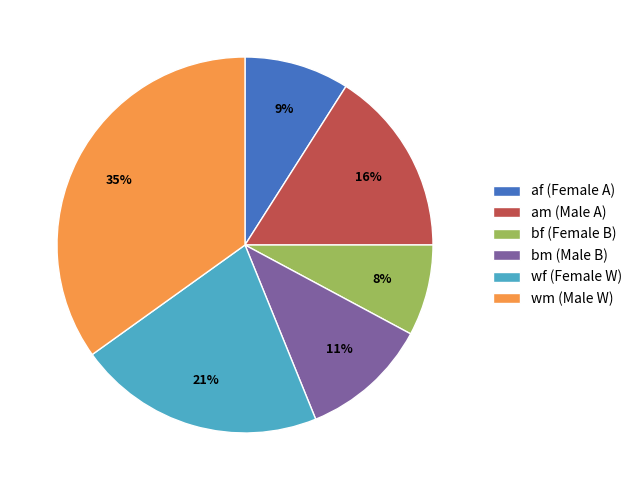

What is the largest slice in the pie chart?

wm (Male W)